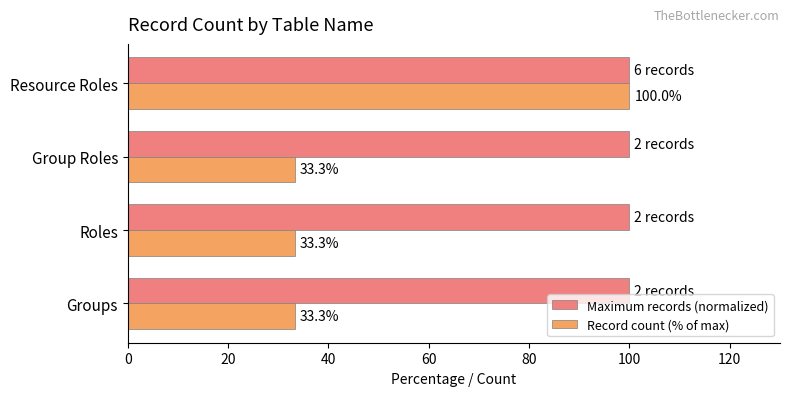

Which series has the widest spread of values?

Record count (% of max)